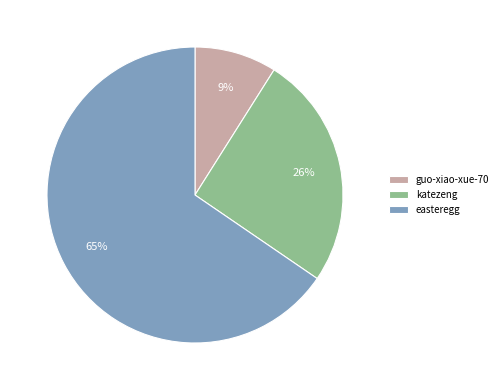

To the nearest percent, what portion does katezeng represent?

26%